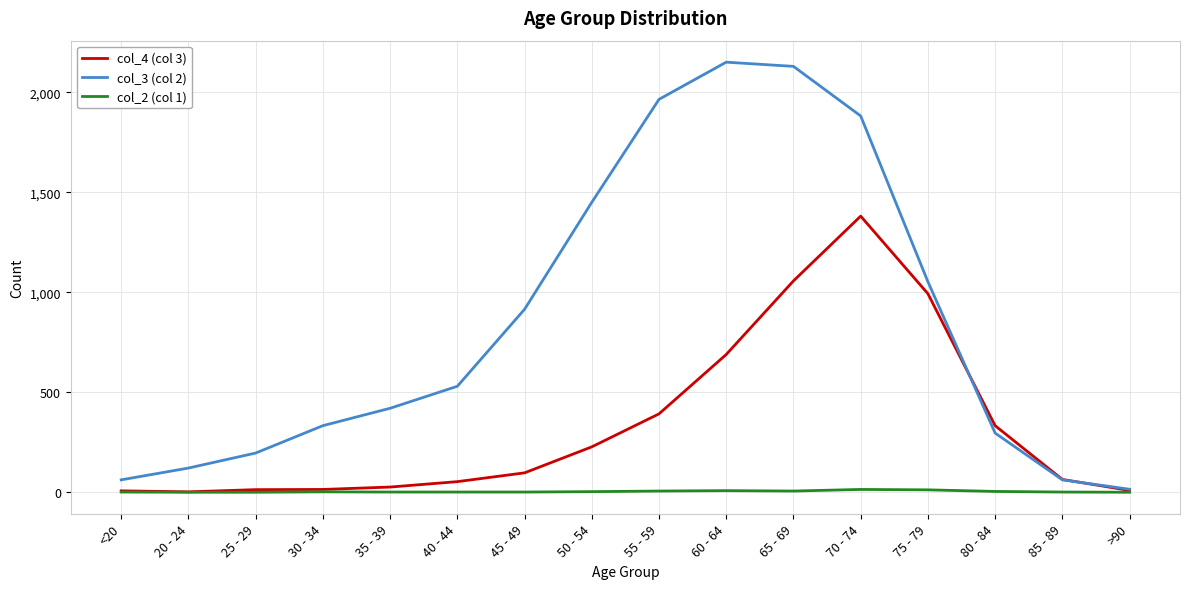

List the series in order of their overall mean, lowest first.

col_2 (col 1), col_4 (col 3), col_3 (col 2)